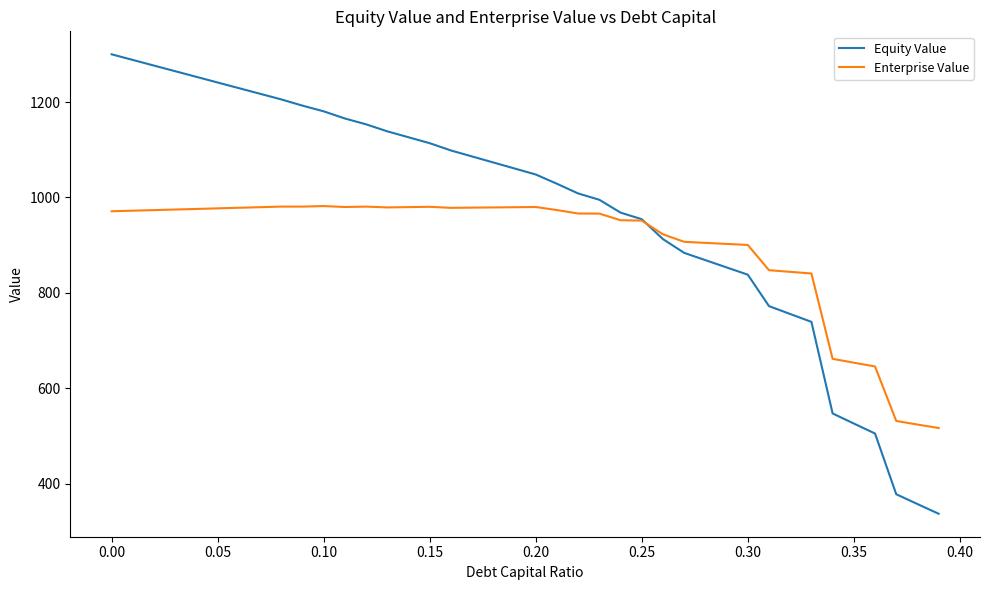

What is the maximum value shown in the chart?

1300.2